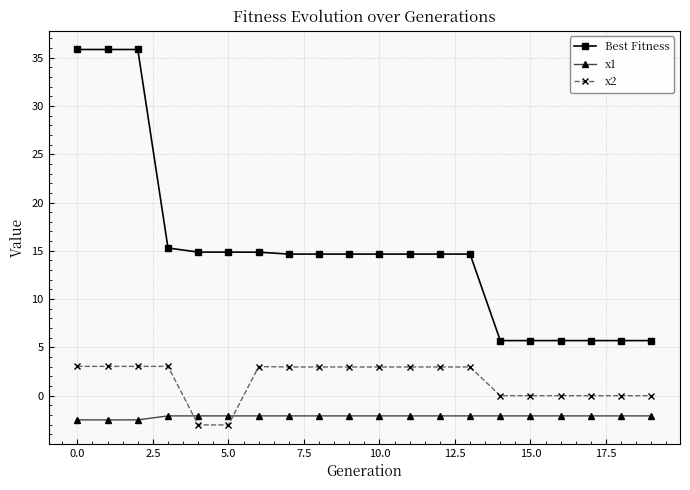

Which series has the largest range (max minus min)?

Best Fitness